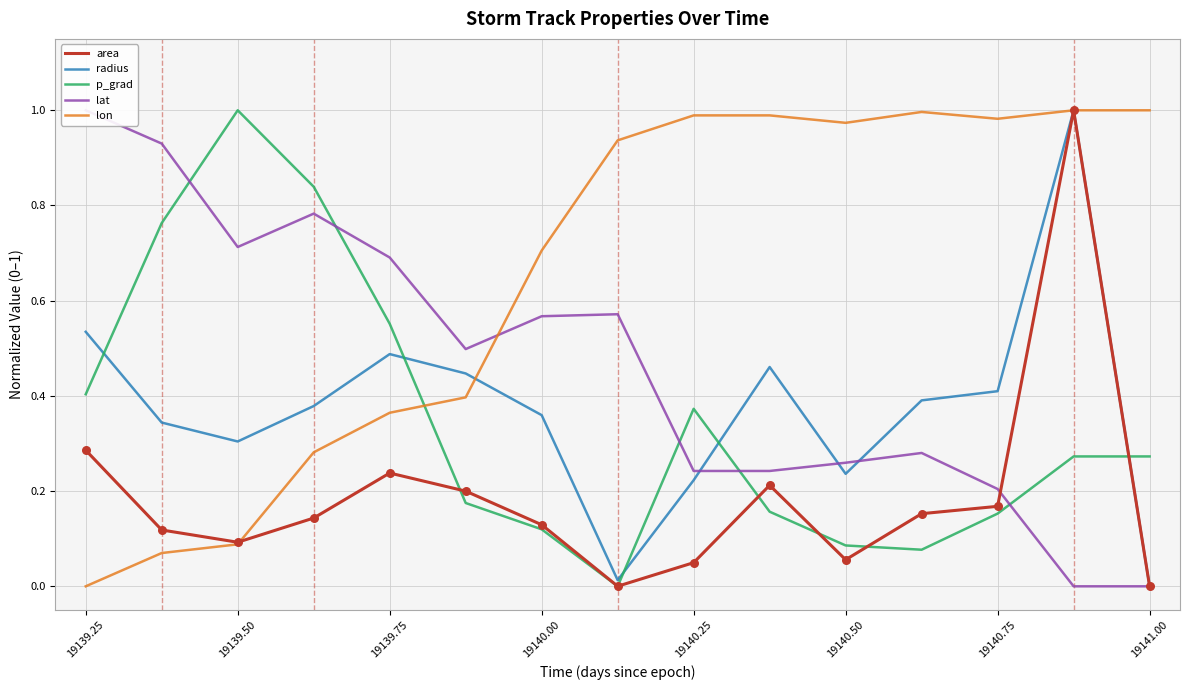

The p_grad series shows 0.2 at 19140.00. True or false?

False